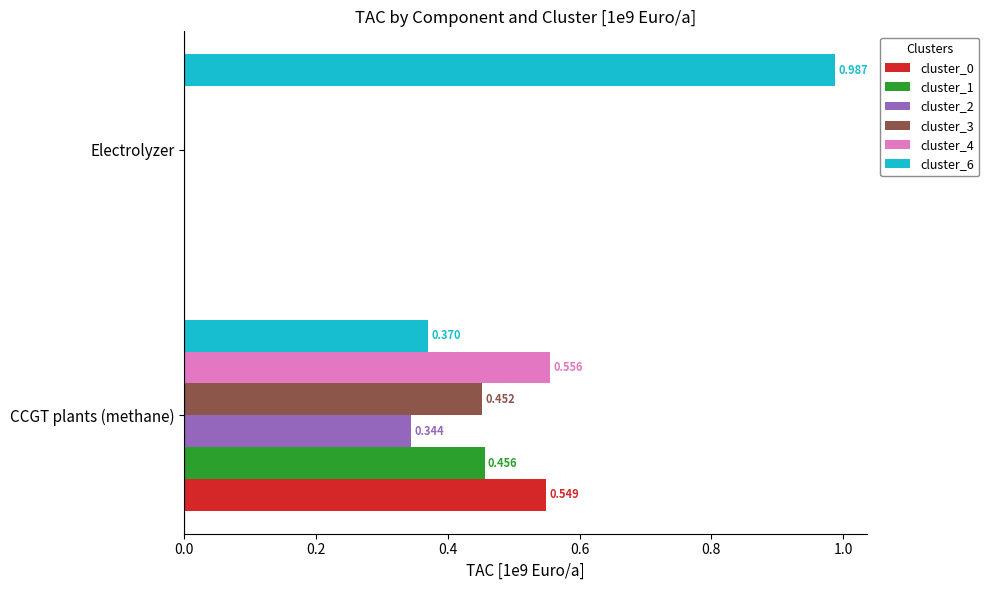

At which label does cluster_4 reach its peak?

CCGT plants (methane)